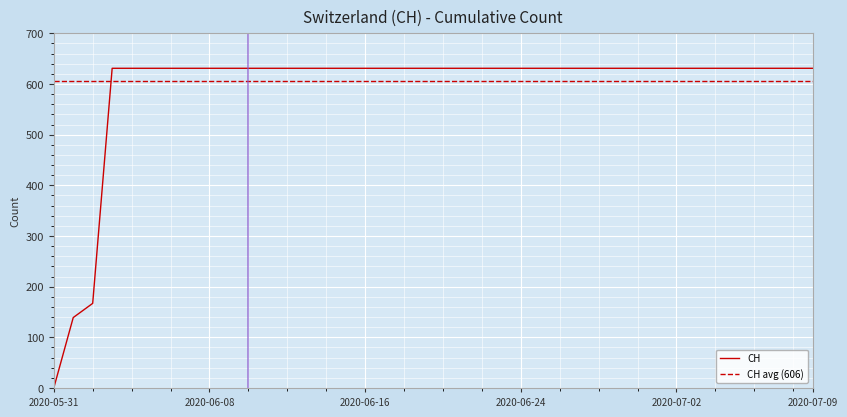

What is the value of the 19th point from the left?

631